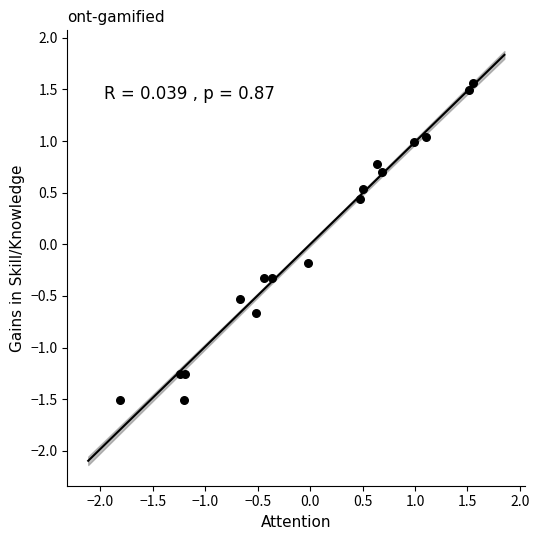

What is the range of X values (max minus min)?

3.4